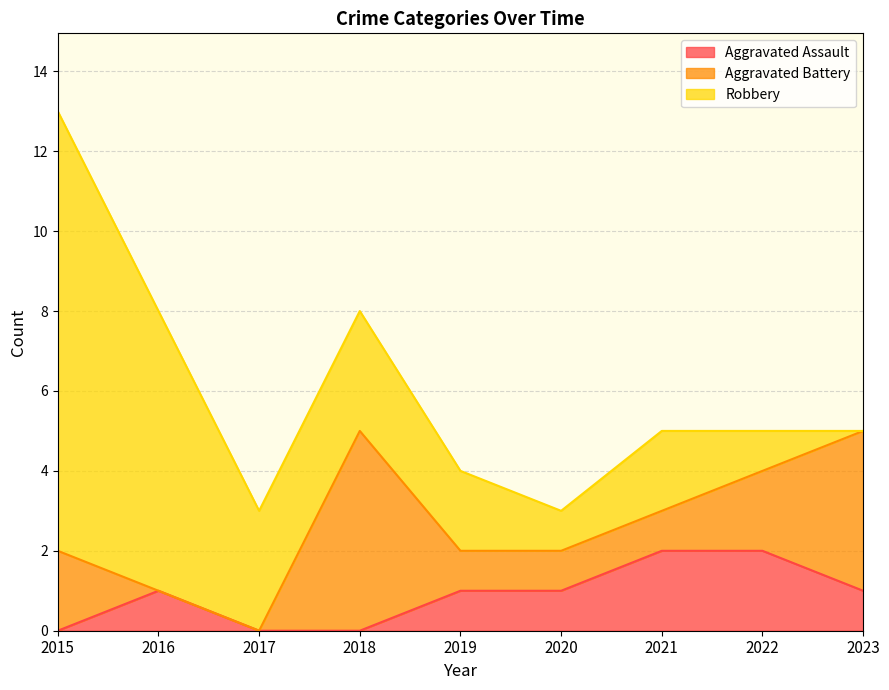

Which series has the largest total across all categories?

Robbery